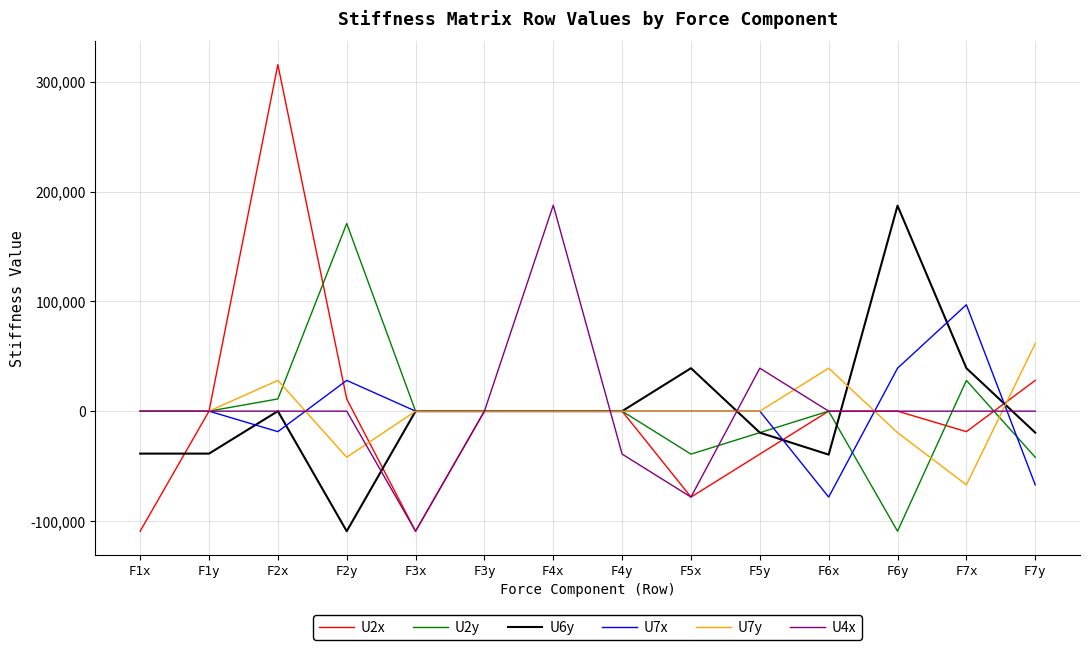

At F7y, list the series in order from smallest to largest.

U7x, U2y, U6y, U4x, U2x, U7y